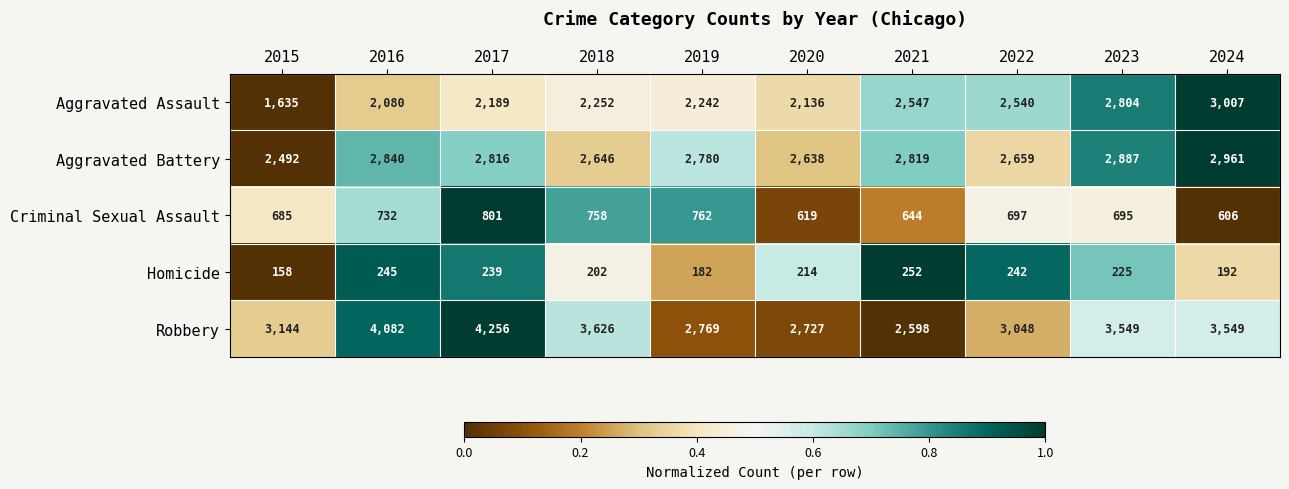

Rank the series at 2023 from highest to lowest value.

Robbery, Aggravated Battery, Aggravated Assault, Criminal Sexual Assault, Homicide